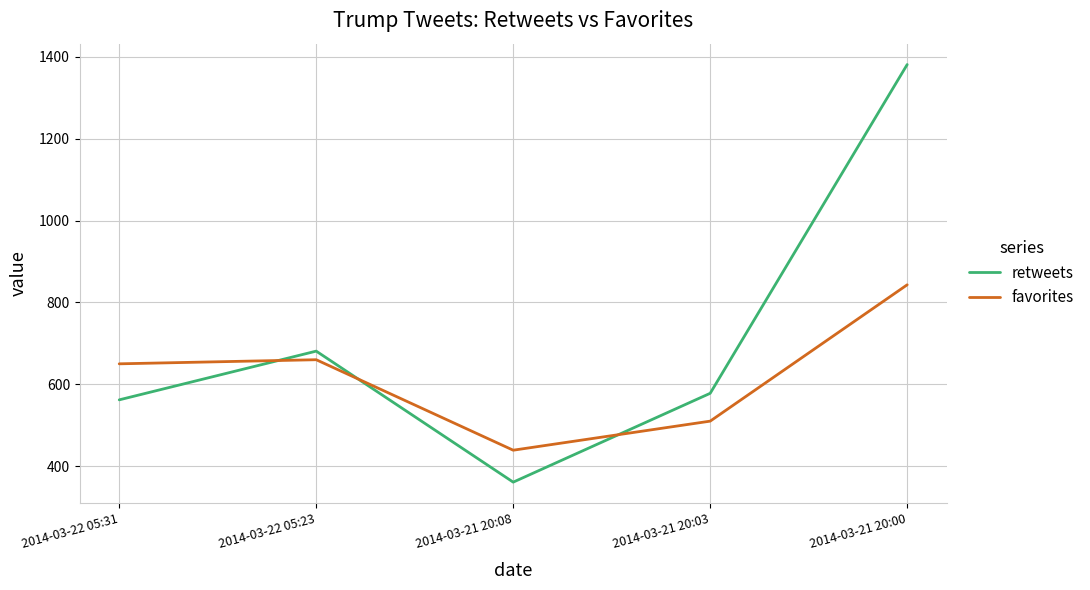

What is the sum of all retweets values?

3563